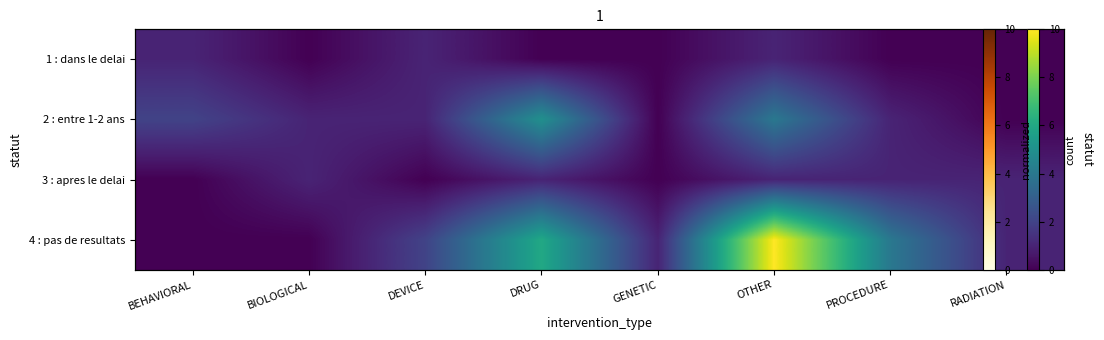

At GENETIC, list the series in order from smallest to largest.

1 : dans le delai, 2 : entre 1-2 ans, 3 : apres le delai, 4 : pas de resultats